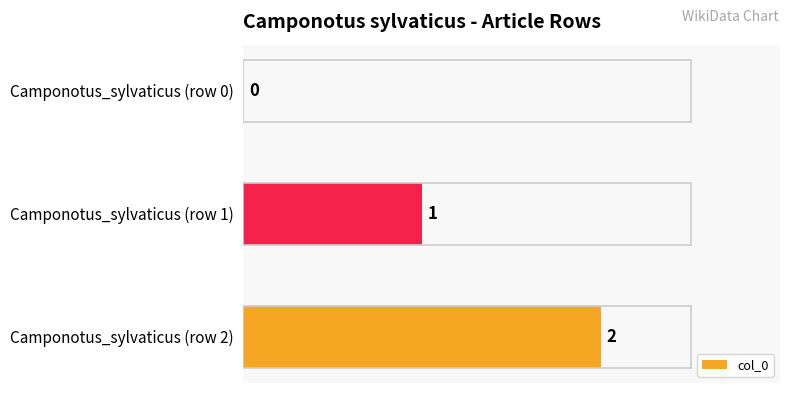

The value at Camponotus_sylvaticus (row 2) is 1. True or false?

False